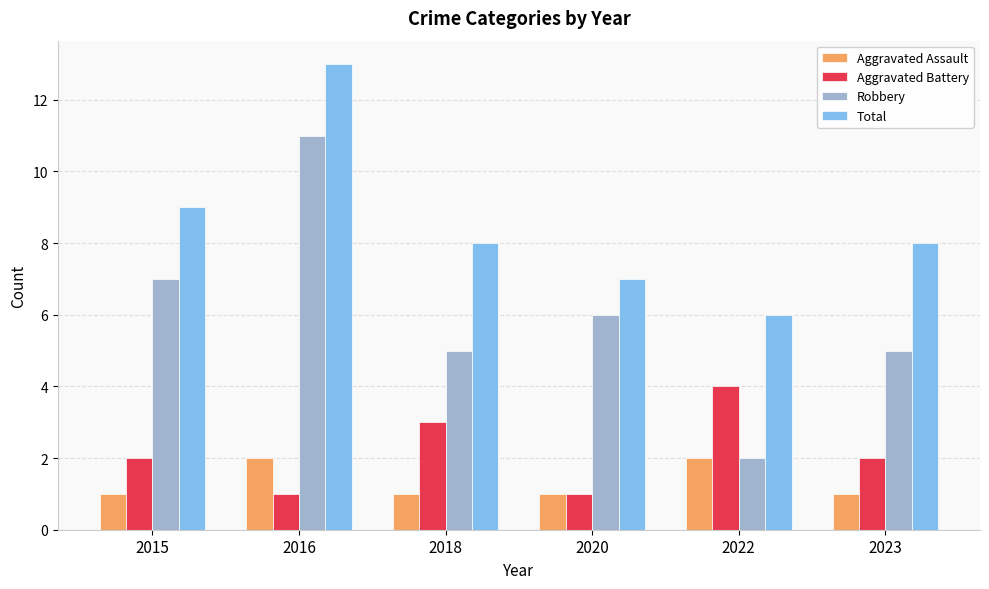

Reading left to right, what are all the values shown in this chart?

Aggravated Assault: 1	2	1	1	2	1
Aggravated Battery: 2	1	3	1	4	2
Robbery: 7	11	5	6	2	5
Total: 9	13	8	7	6	8